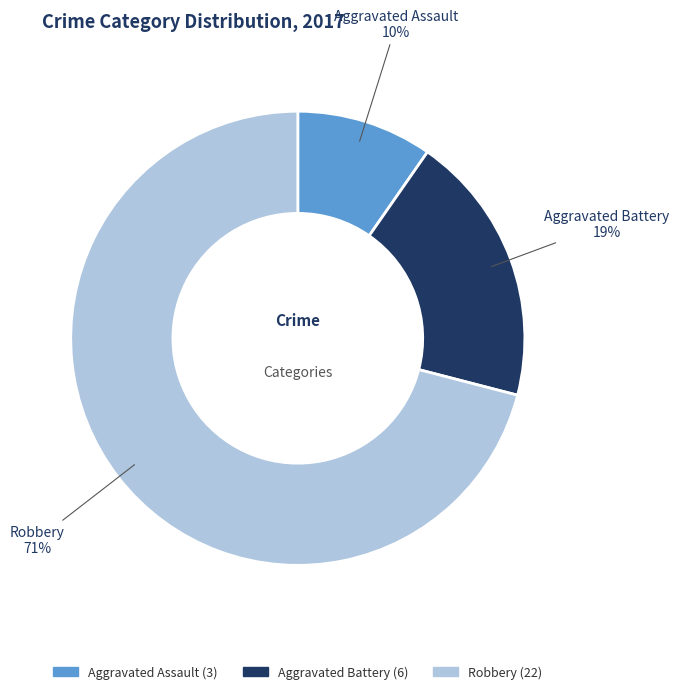

To the nearest percent, what portion does Robbery represent?

71%